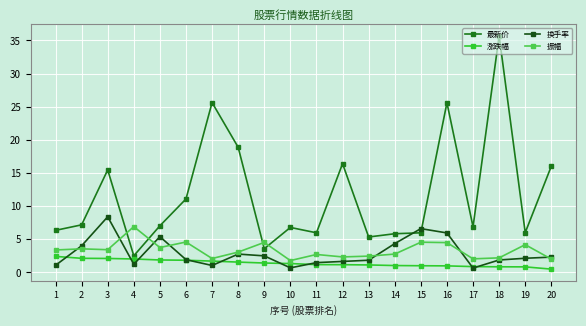

What is the approximate value of 振幅 at 14?

2.8